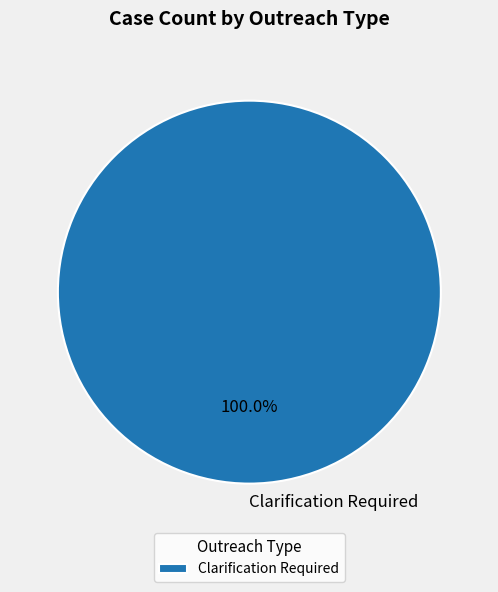

Count the number of slices in the pie.

1